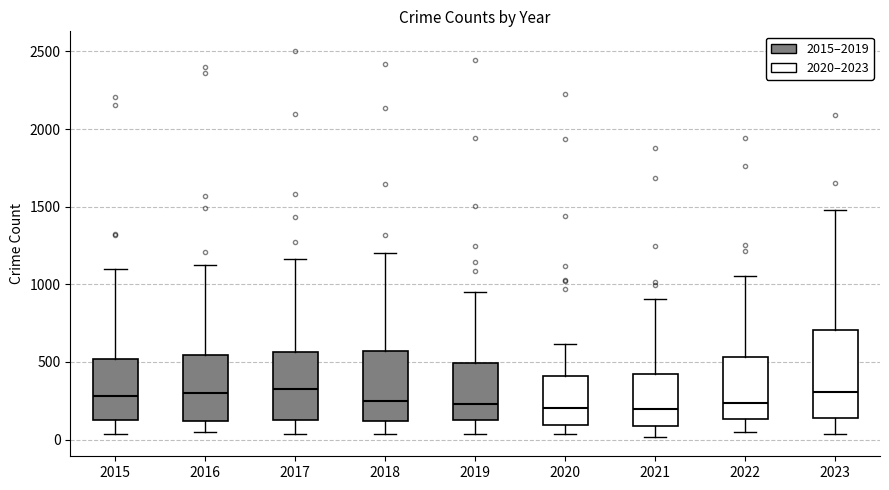

Where does the lower whisker of the box at x = 2016 end on the y-axis? The values are not printed on the chart, so give them approximately, as read against the axis.

50